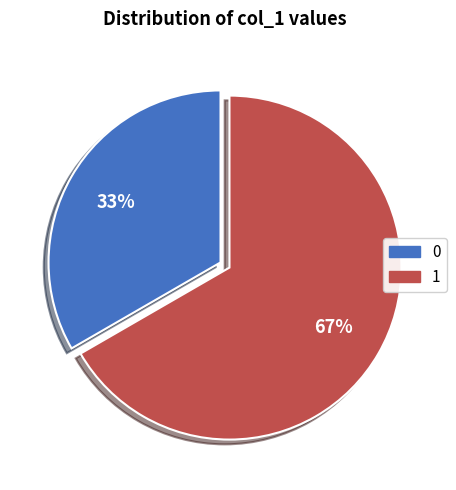

Does any single category account for the majority?

Yes